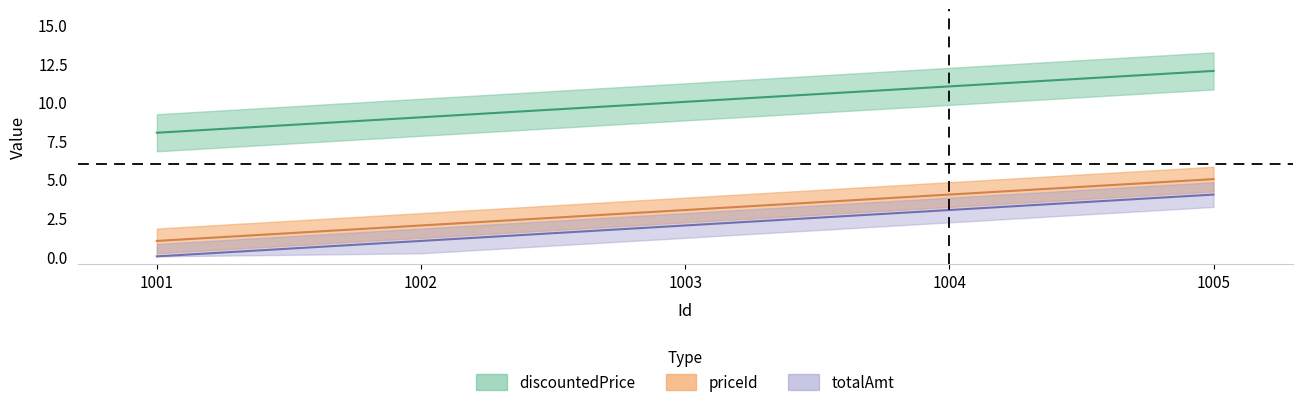

At which label does totalAmt first exceed 2?

1004